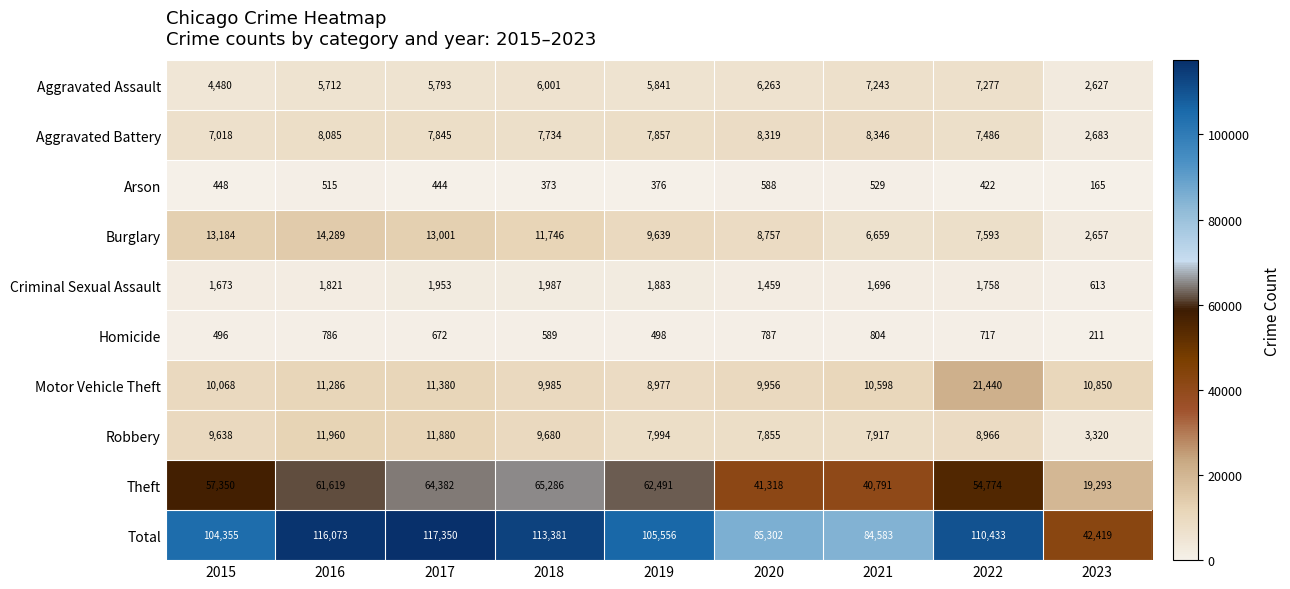

Which series has the largest total across all categories?

Total